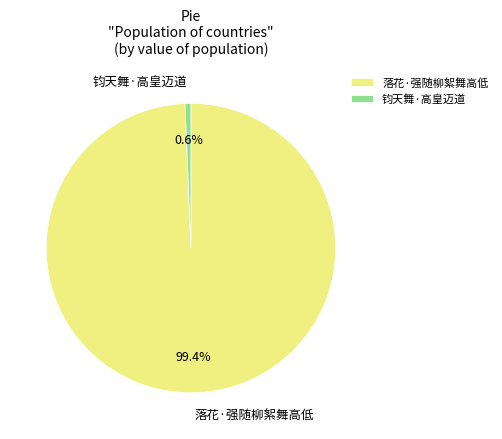

The 落花·强随柳絮舞高低 slice represents 89% of the pie. True or false?

False